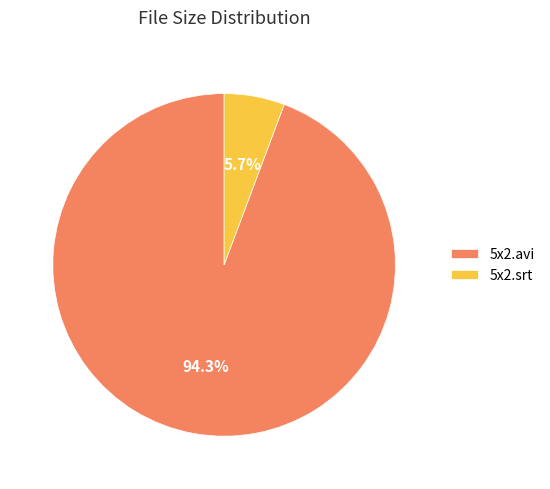

What is the majority slice?

5x2.avi